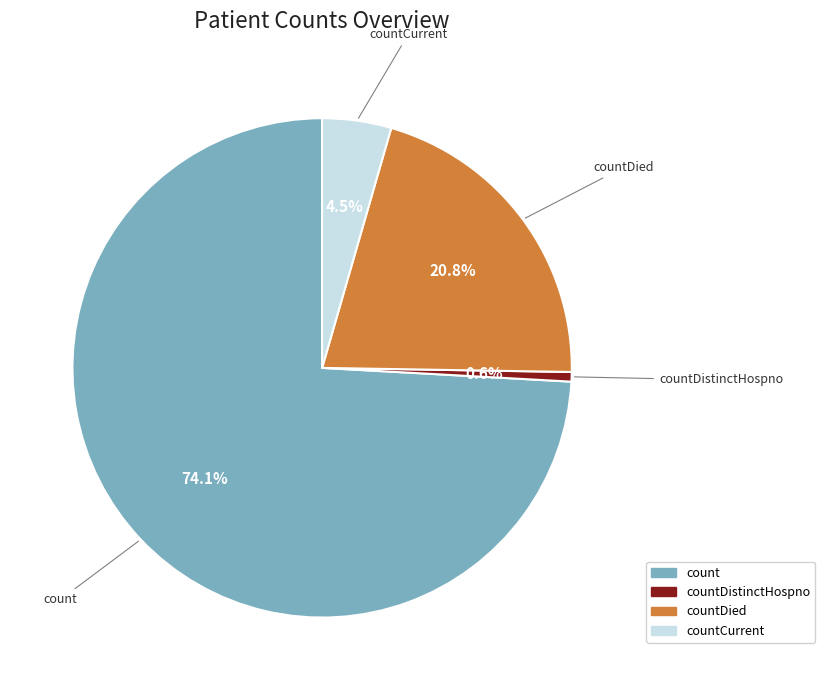

Does any single category account for the majority?

Yes